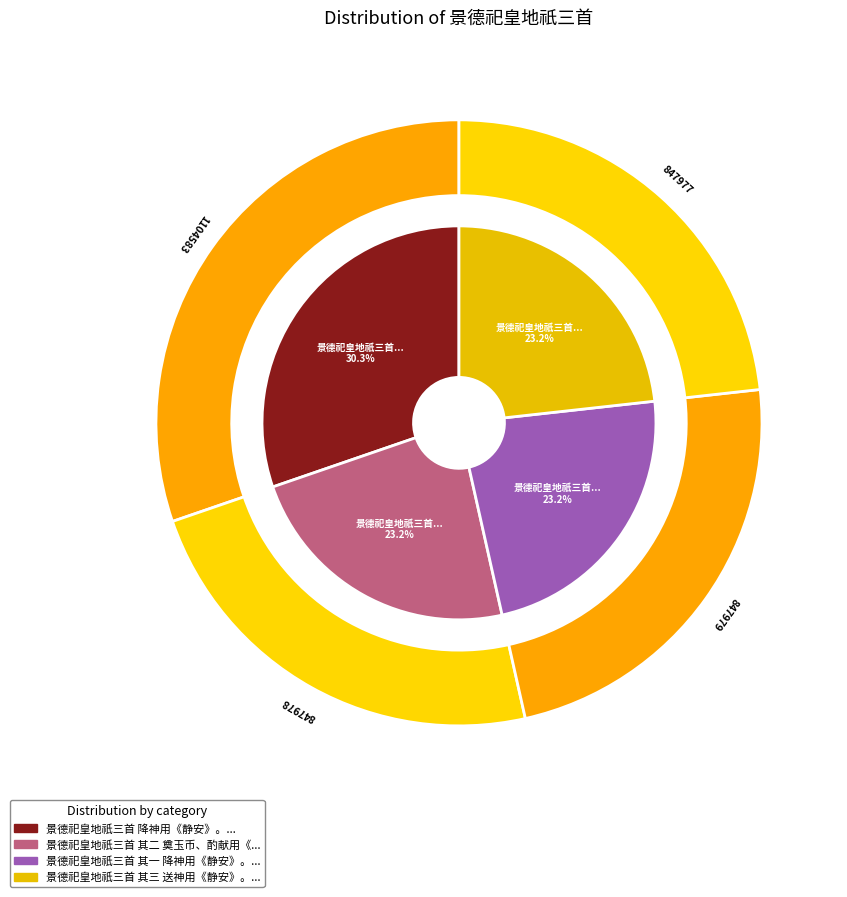

Is the sum of 景德祀皇地祇三首 其二 奠玉币、酌献用《嘉安》。 and 景德祀皇地祇三首 降神用《静安》。 greater than half?

Yes